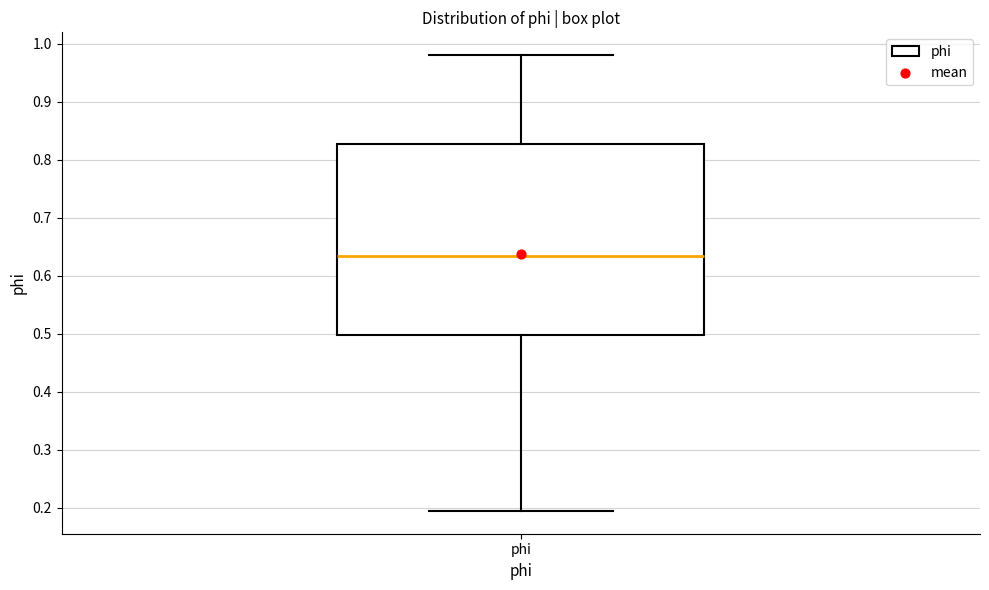

Where does the median line of the box for phi sit on the y-axis? The values are not printed on the chart, so give them approximately, as read against the axis.

0.63